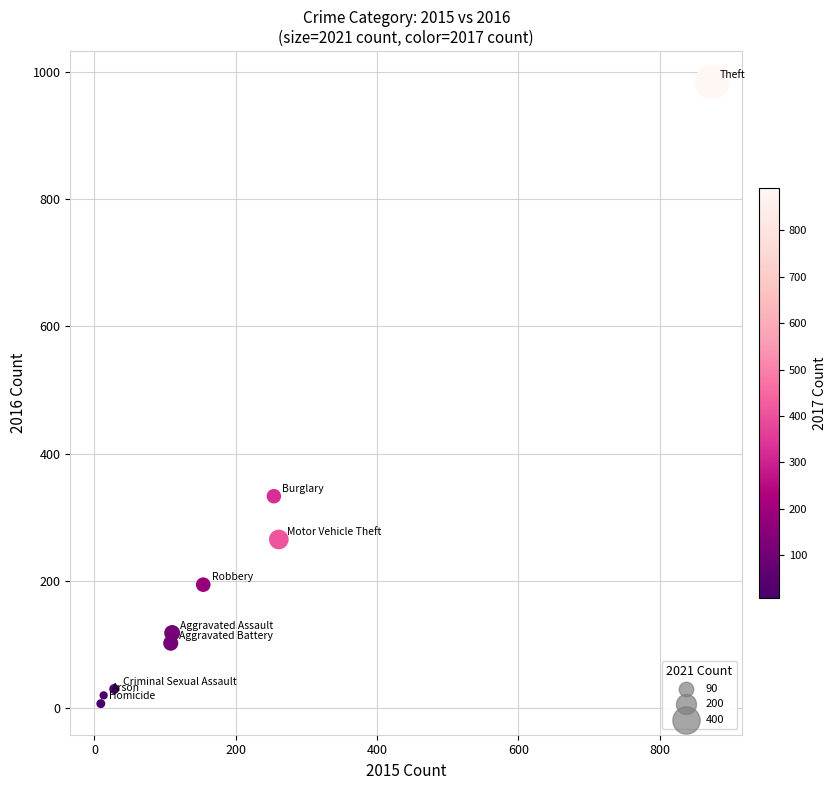

What is the range of X values (max minus min)?

865